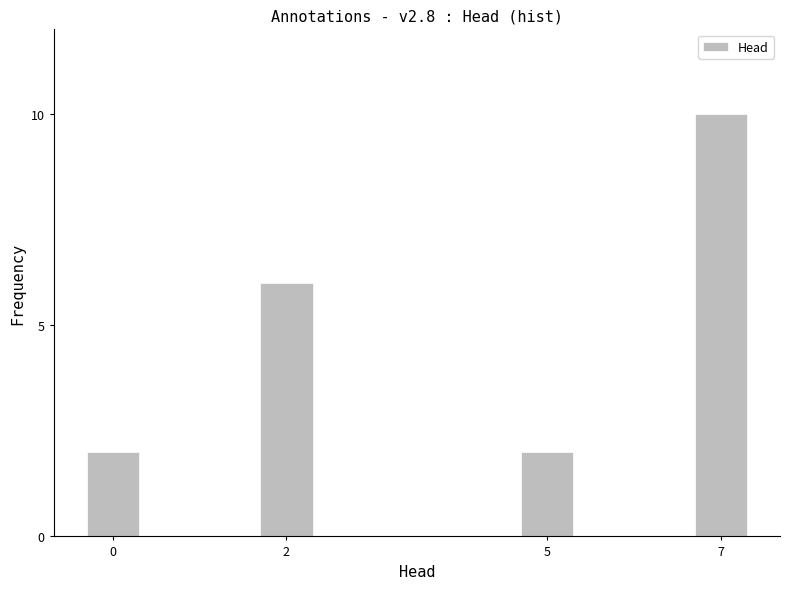

Reading left to right, extract all data points from this chart.

0=2	2=6	5=2	7=10